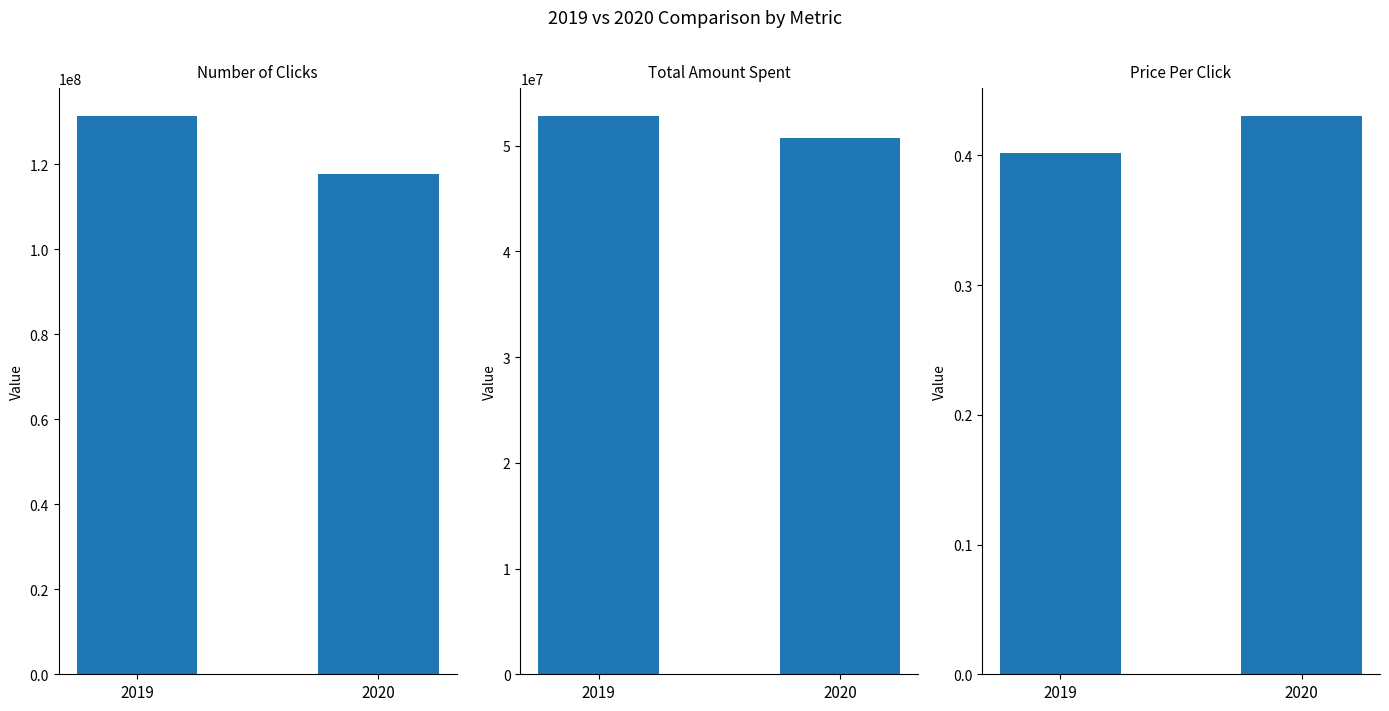

Which has a higher value, Number of Clicks or Total Amount Spent?

Number of Clicks